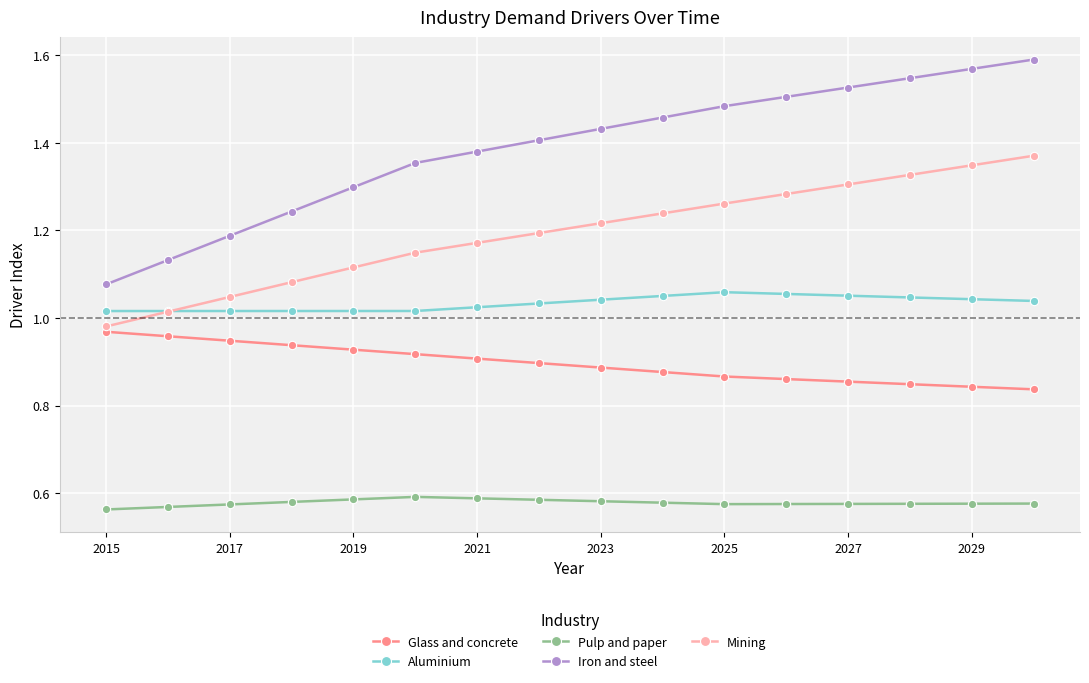

True or false: Glass and concrete and Iron and steel intersect in this chart.

False